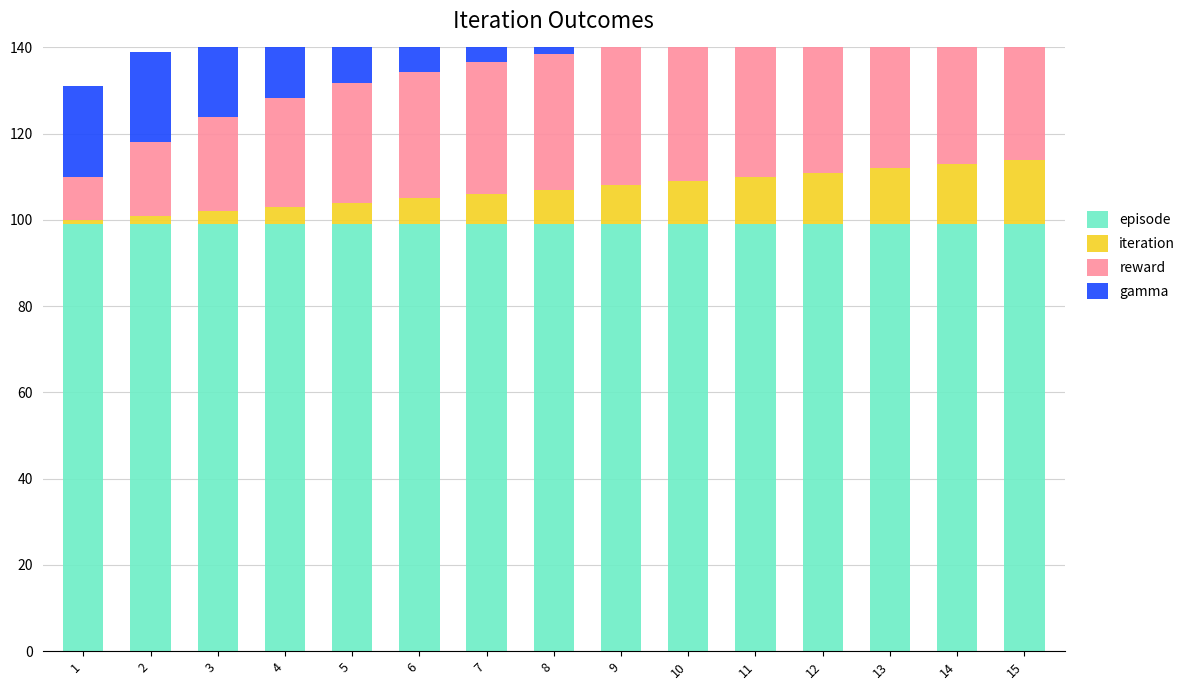

Which series has the largest range (max minus min)?

reward